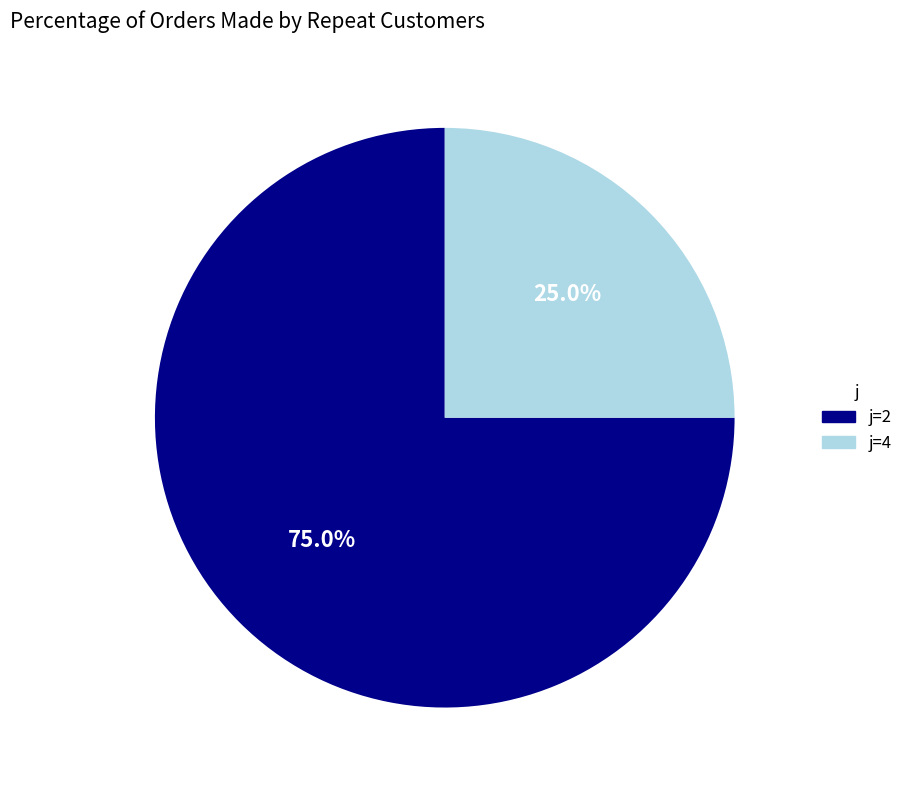

Is there a majority slice in this chart?

Yes